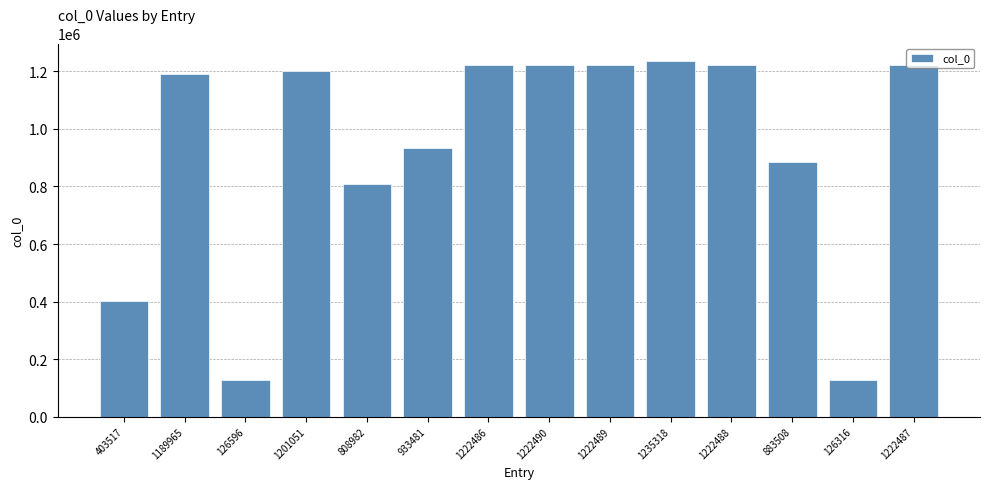

What is the ratio of the value at 126316 to the value at 126596?

1.0